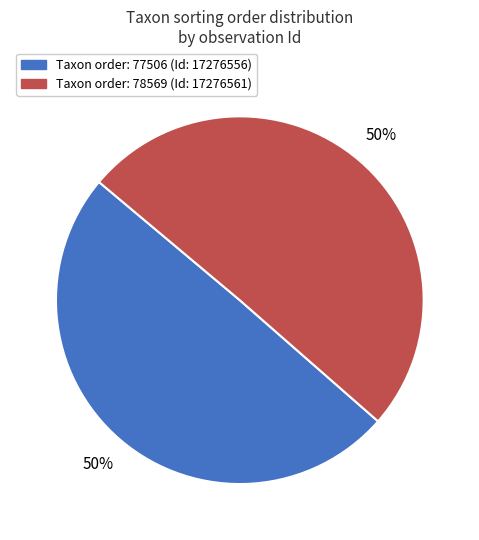

To the nearest percent, what is the average slice percentage?

50%